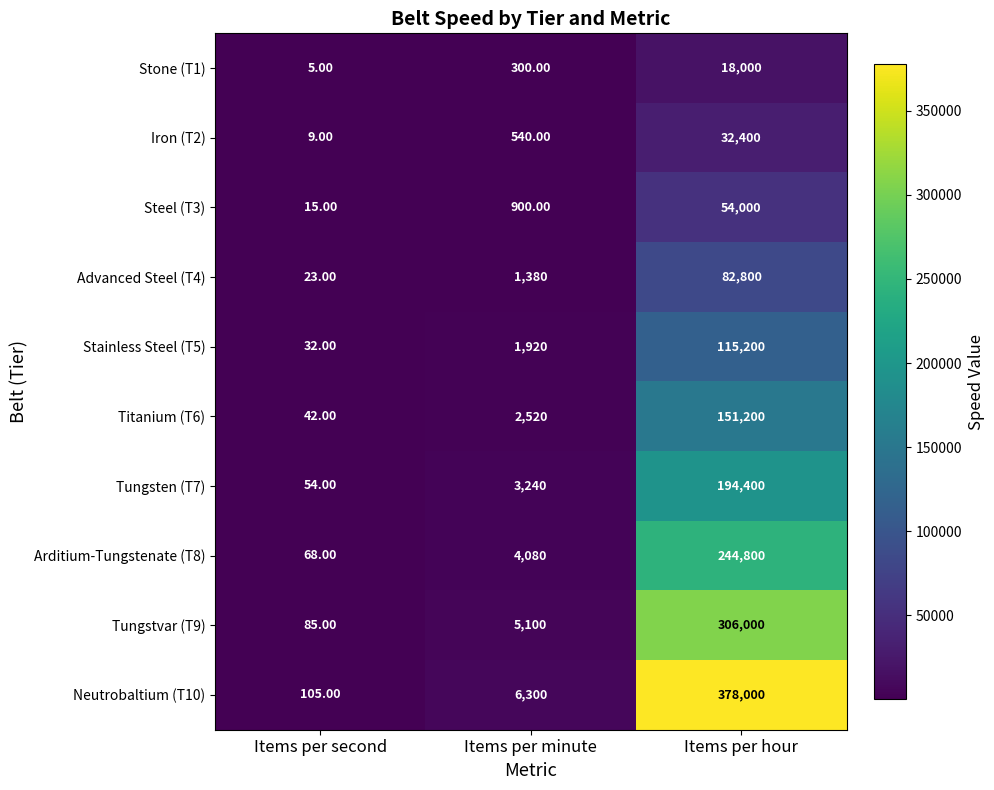

Which series has the largest range (max minus min)?

Neutrobaltium (T10)